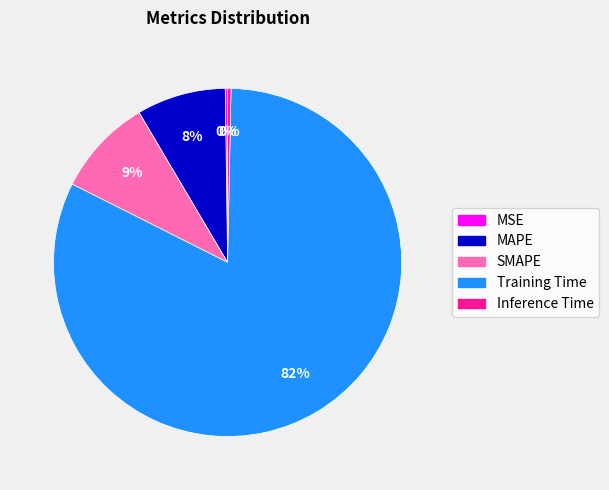

Is it true that MAPE is 18% of the pie?

False